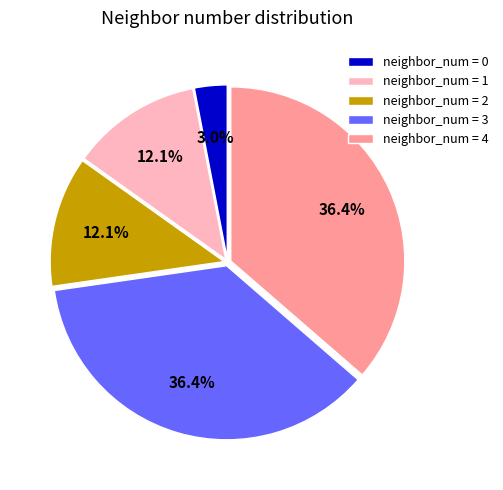

Is the sum of neighbor_num = 2 and neighbor_num = 4 greater than half?

No